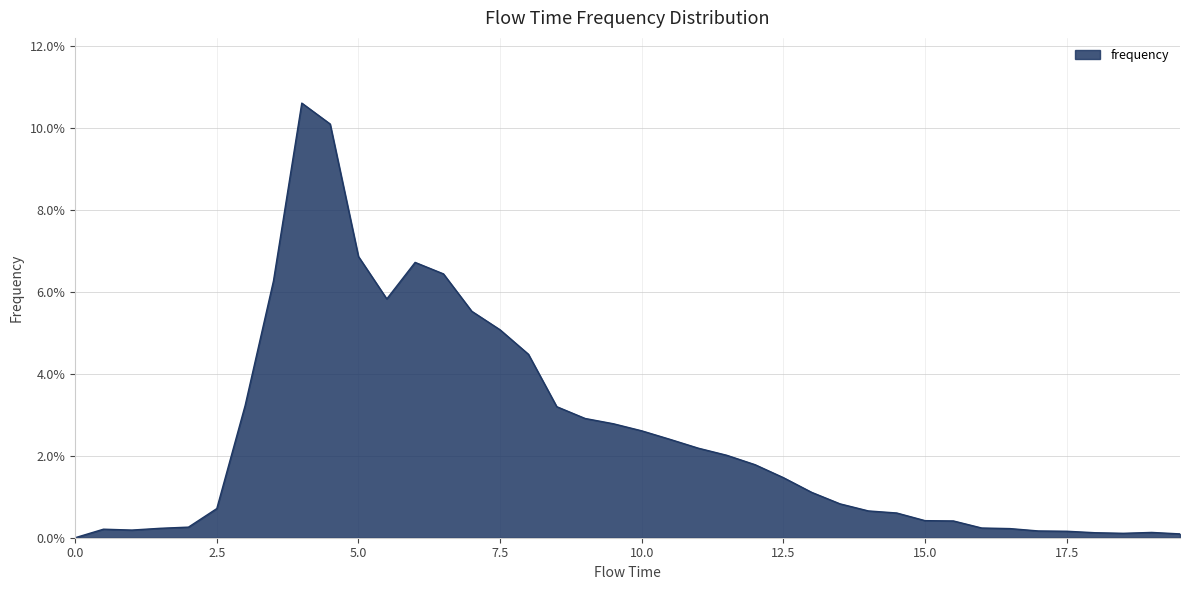

Does the chart have visible grid lines?

Yes